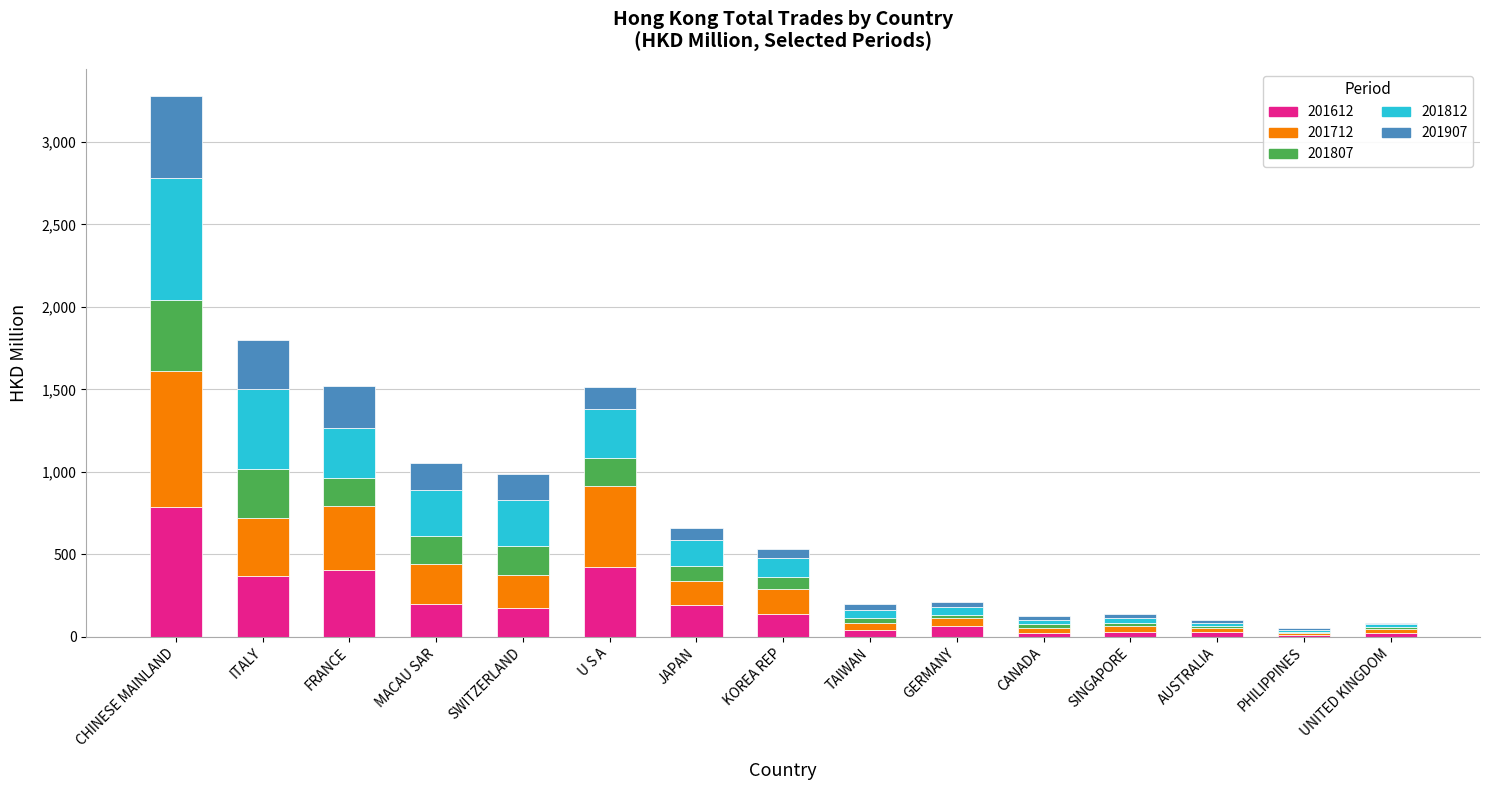

What is the highest value of the 201612 series?

784.5